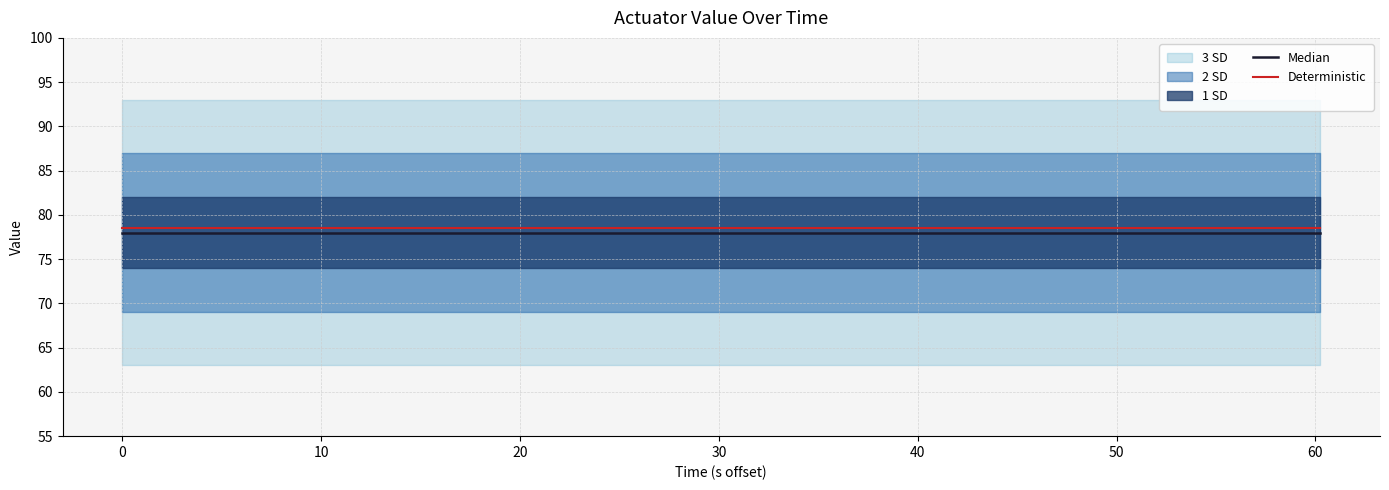

Reading left to right, transcribe all the data shown in this chart.

Median: 78.0	78.0	78.0	78.0	78.0	78.0	78.0	78.0	78.0	78.0	78.0	78.0	78.0
Deterministic: 78.5	78.5	78.5	78.5	78.5	78.5	78.5	78.5	78.5	78.5	78.5	78.5	78.5